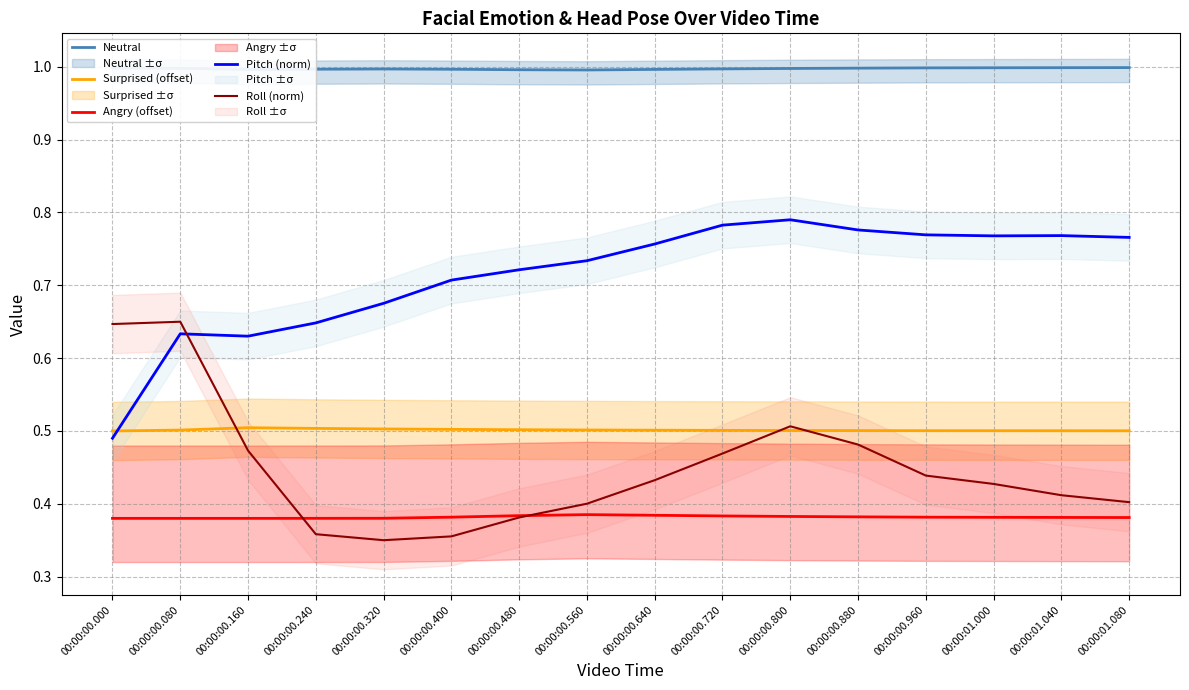

What is the maximum value for Surprised (offset)?

0.5